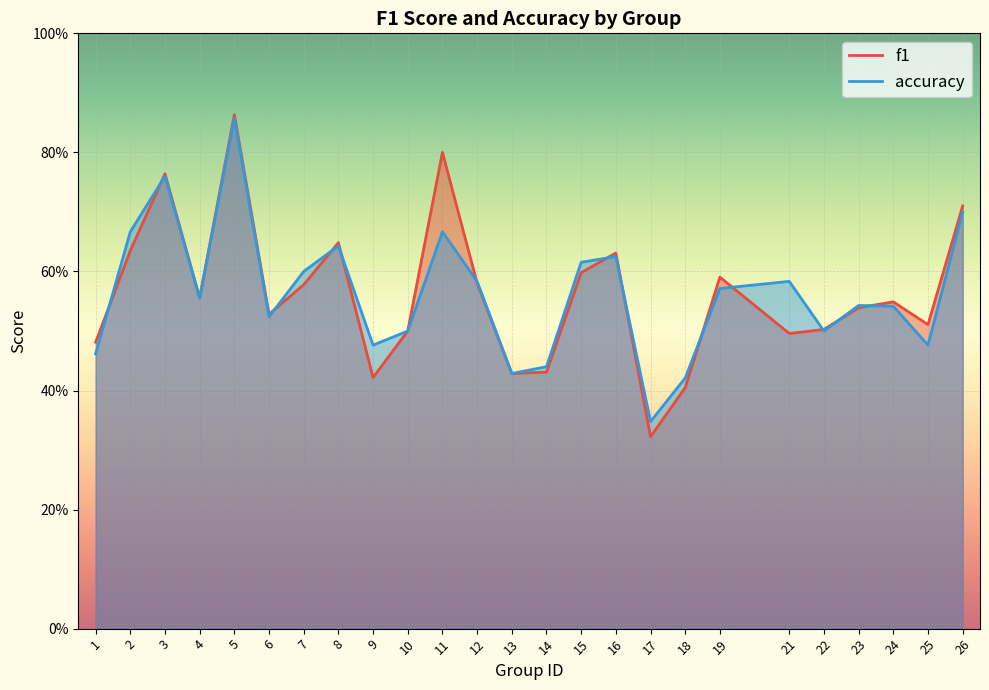

At which label does f1 reach its peak?

5